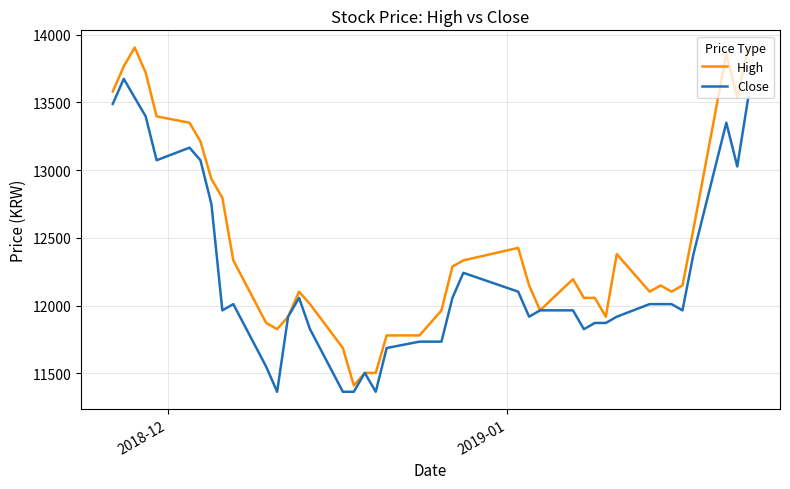

Which series has the largest total across all categories?

High